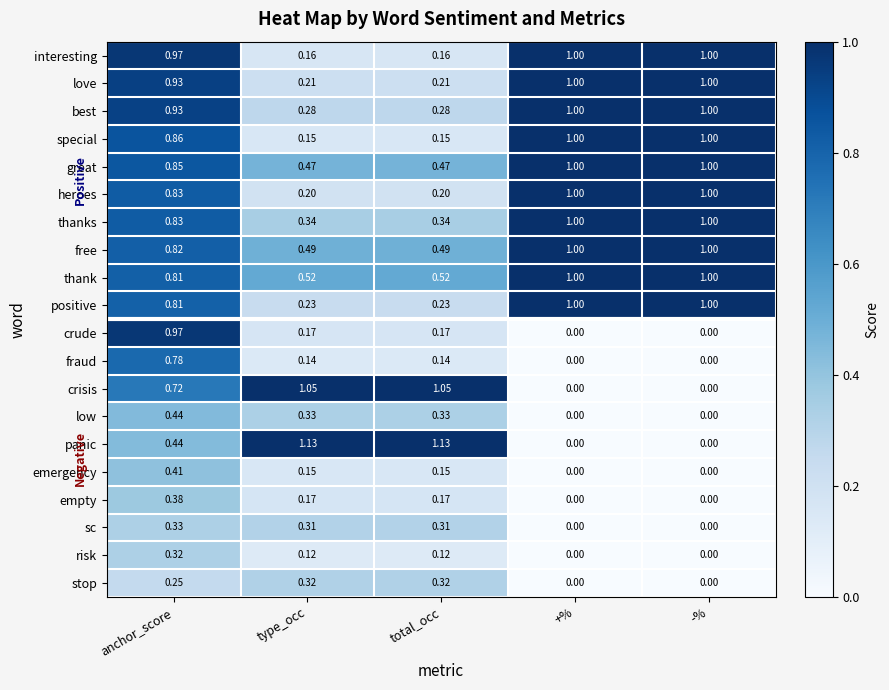

Between anchor_score and -%, which series saw the biggest shift?

crude